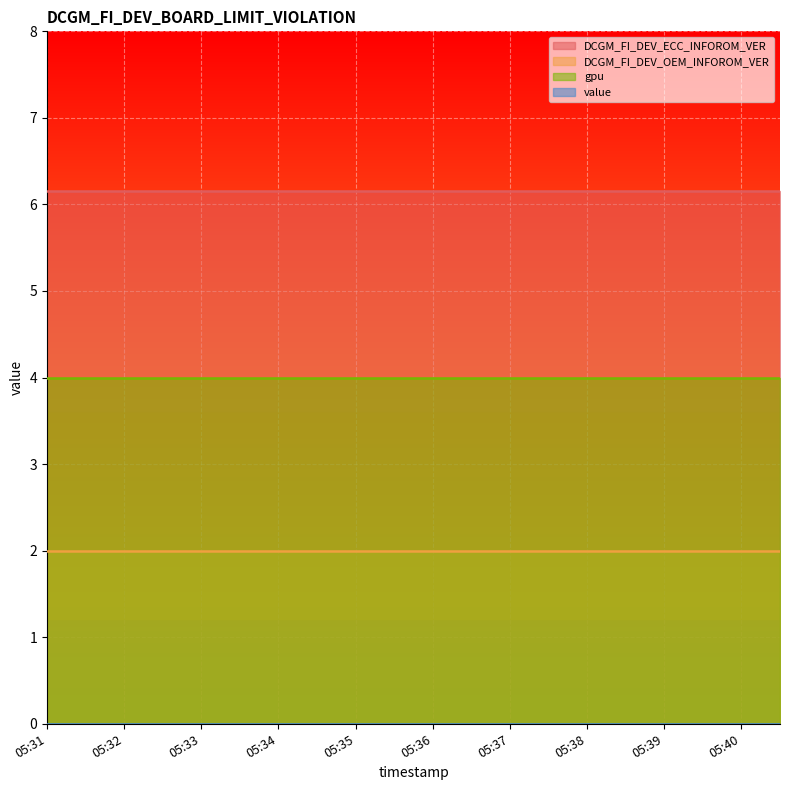

What is the total value across all series at 05:35?

12.2